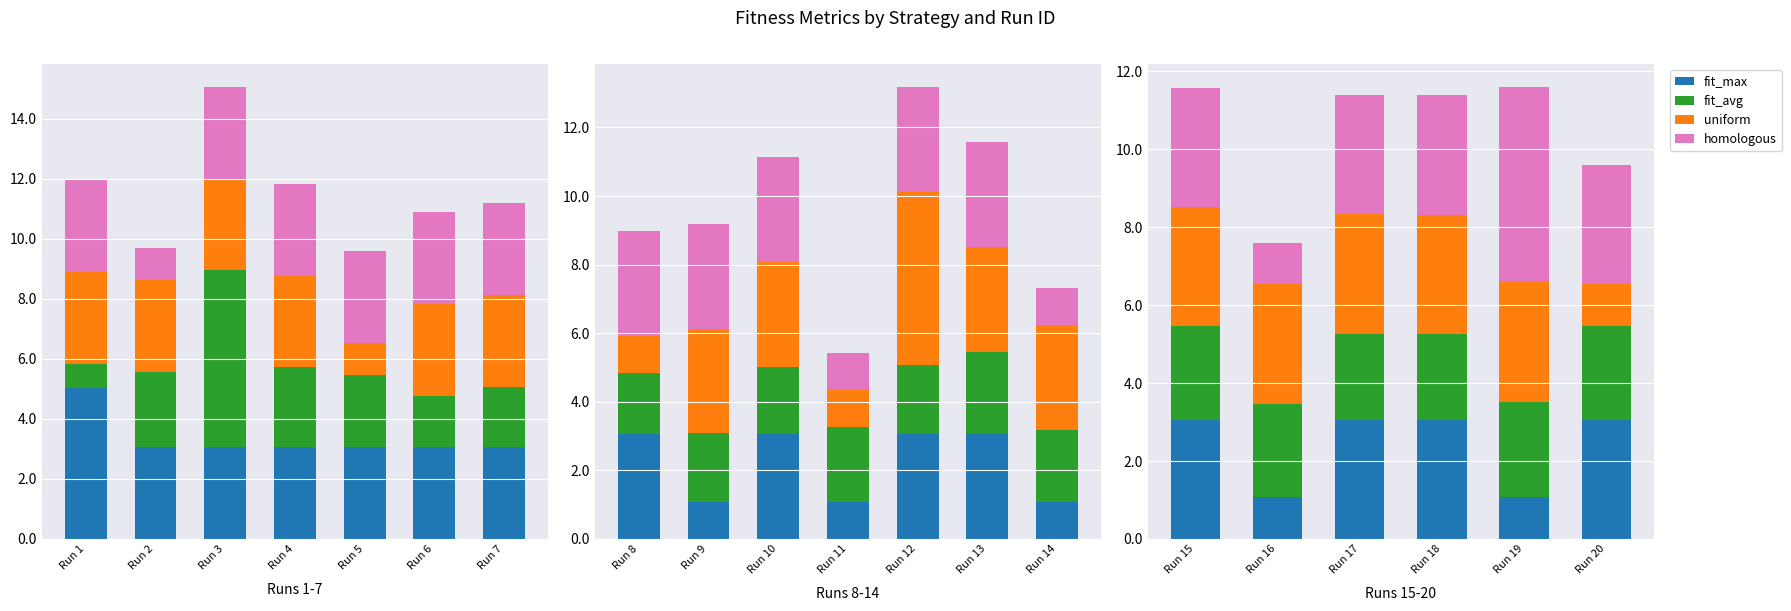

The fit_avg series shows 2.4 at Run 16. True or false?

True